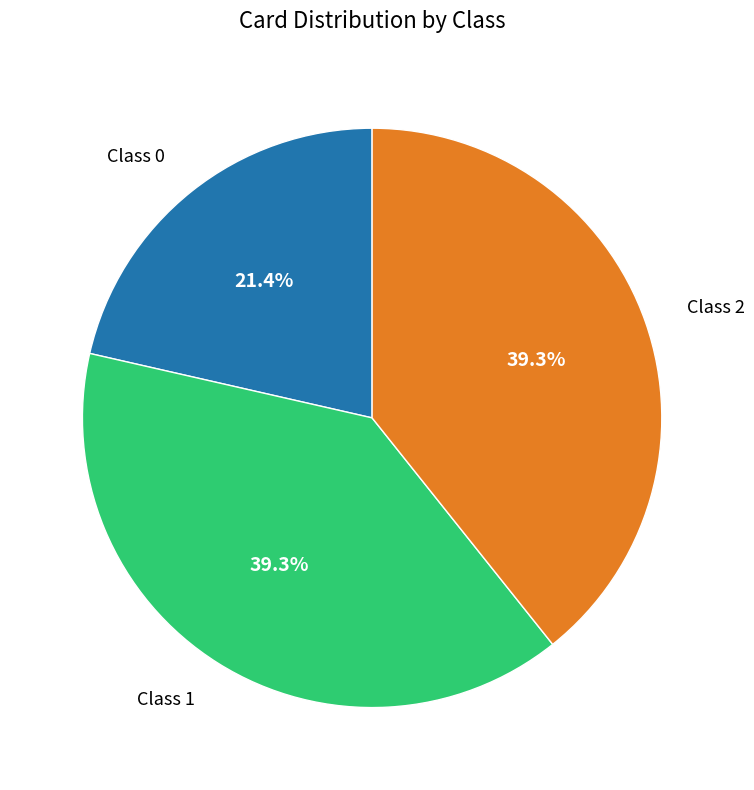

To the nearest percent, what is the combined percentage of Class 0 and Class 1?

61%